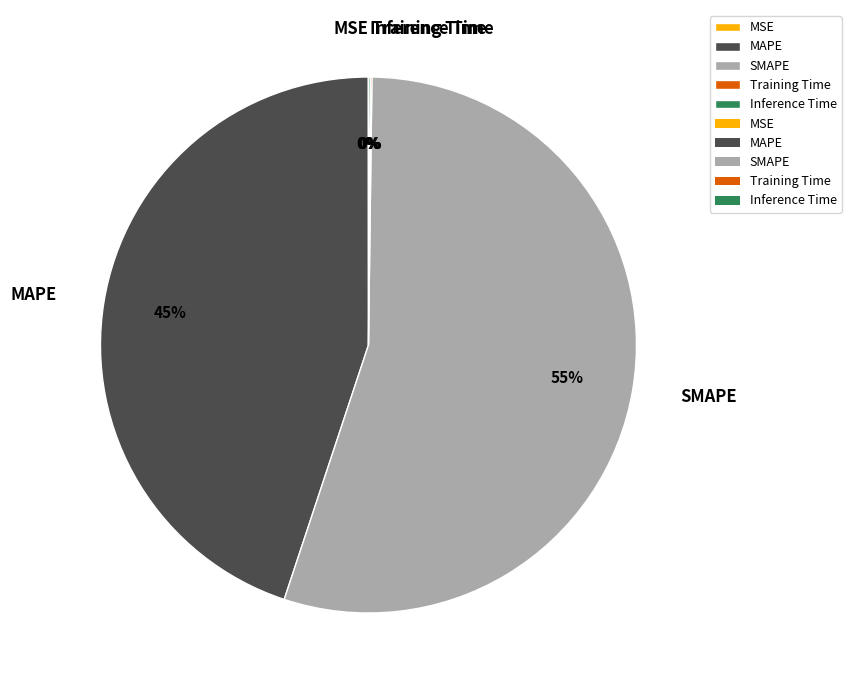

To the nearest percent, what is the difference between the largest and smallest slice percentages?

55%